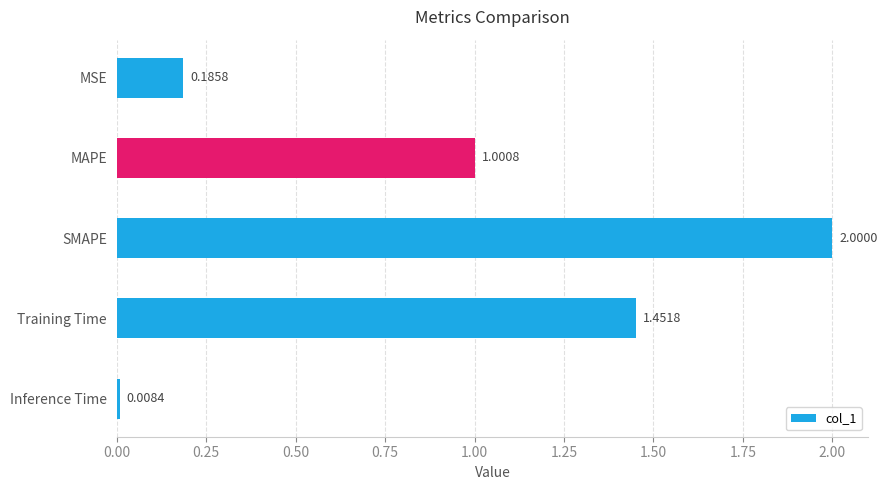

What is the difference between the second highest and second lowest values?

1.3